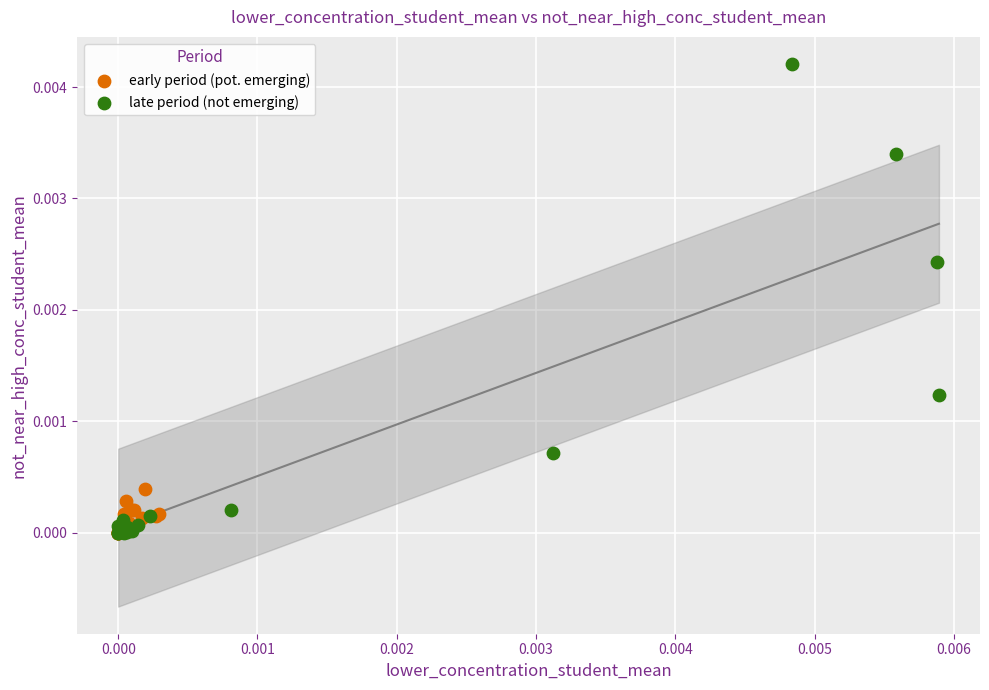

Which series has the largest Y range (max minus min)?

late period (not emerging)